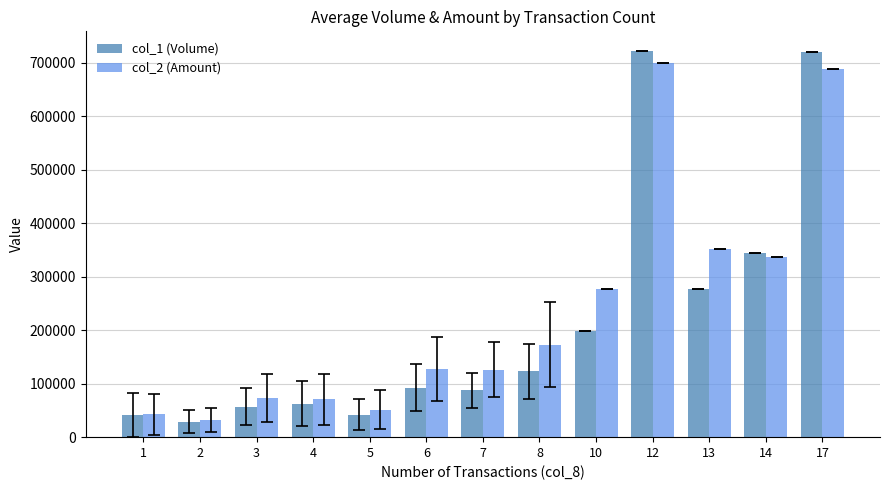

What is the difference between the maximum and minimum values in the col_2 (Amount) series?

667648.3